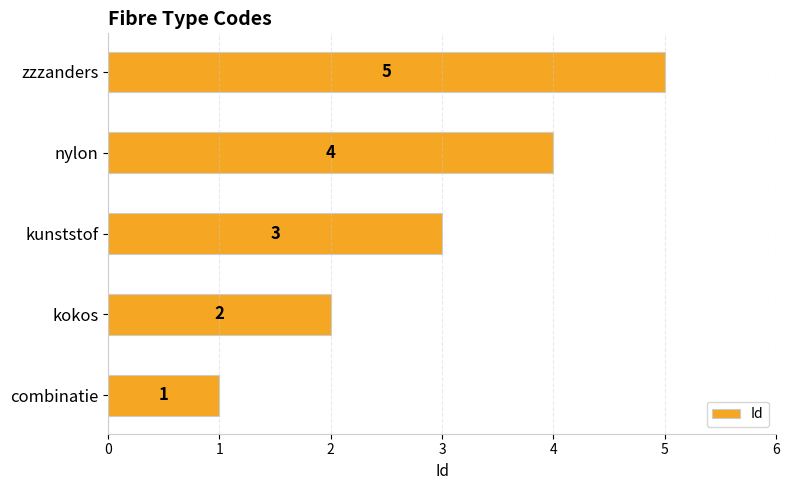

What is the difference between the maximum and minimum values?

4